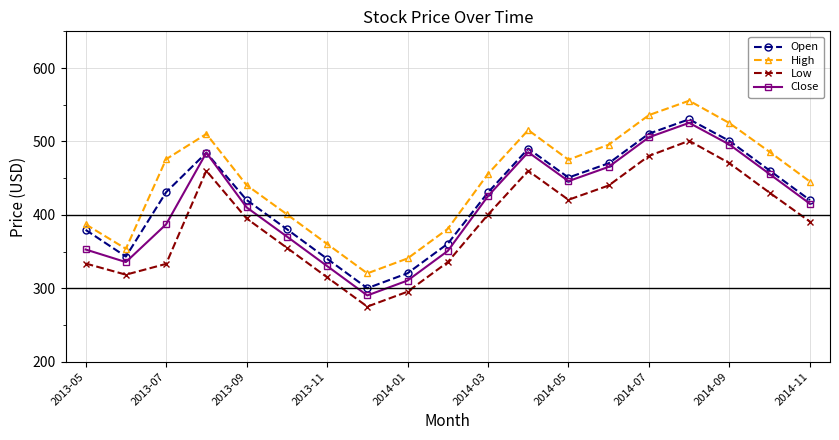

Which series has the largest range (max minus min)?

High